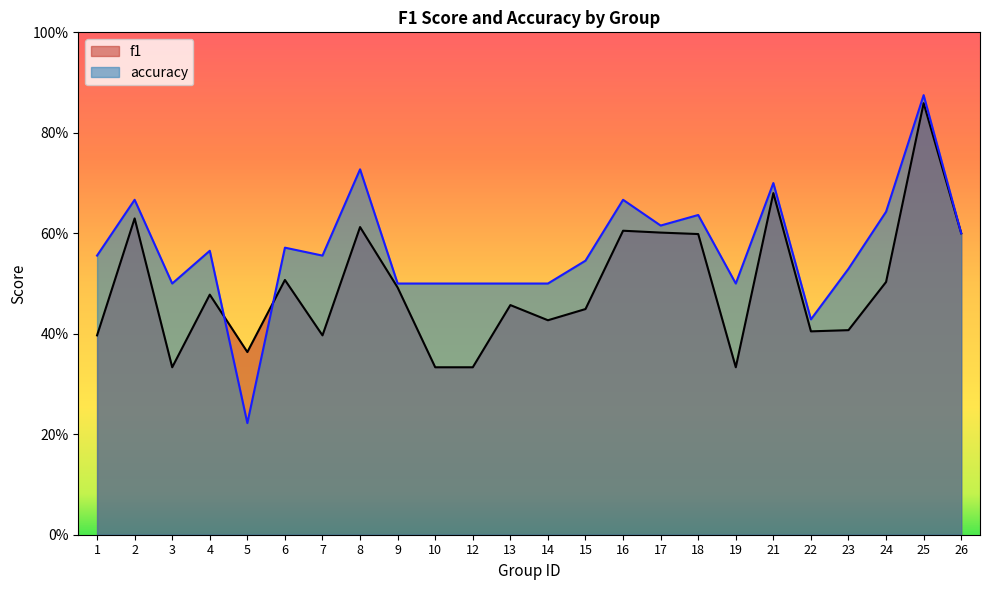

Where is the first local minimum for f1?

3